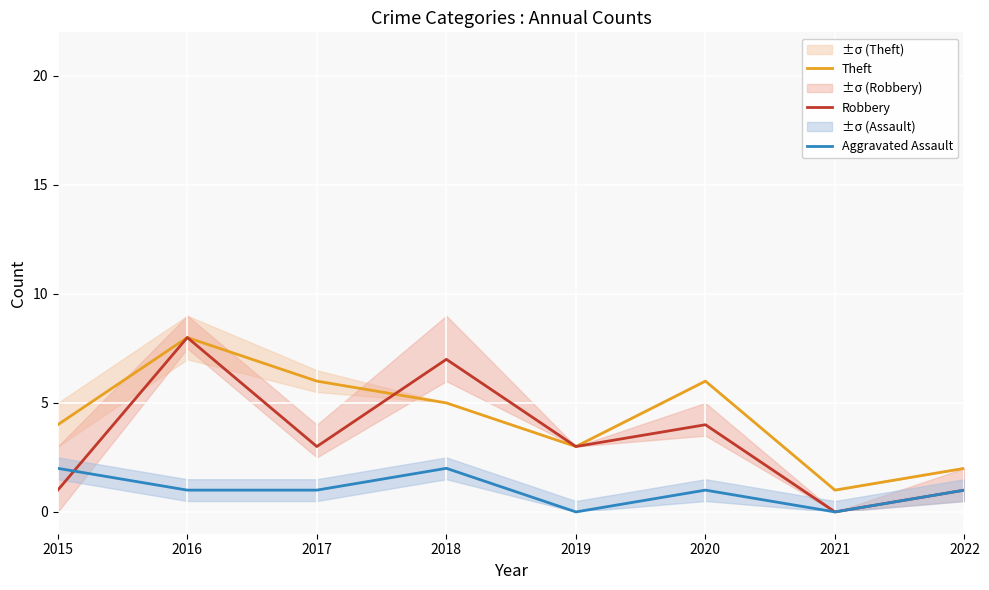

What is the difference between the highest and lowest values at 2019?

3